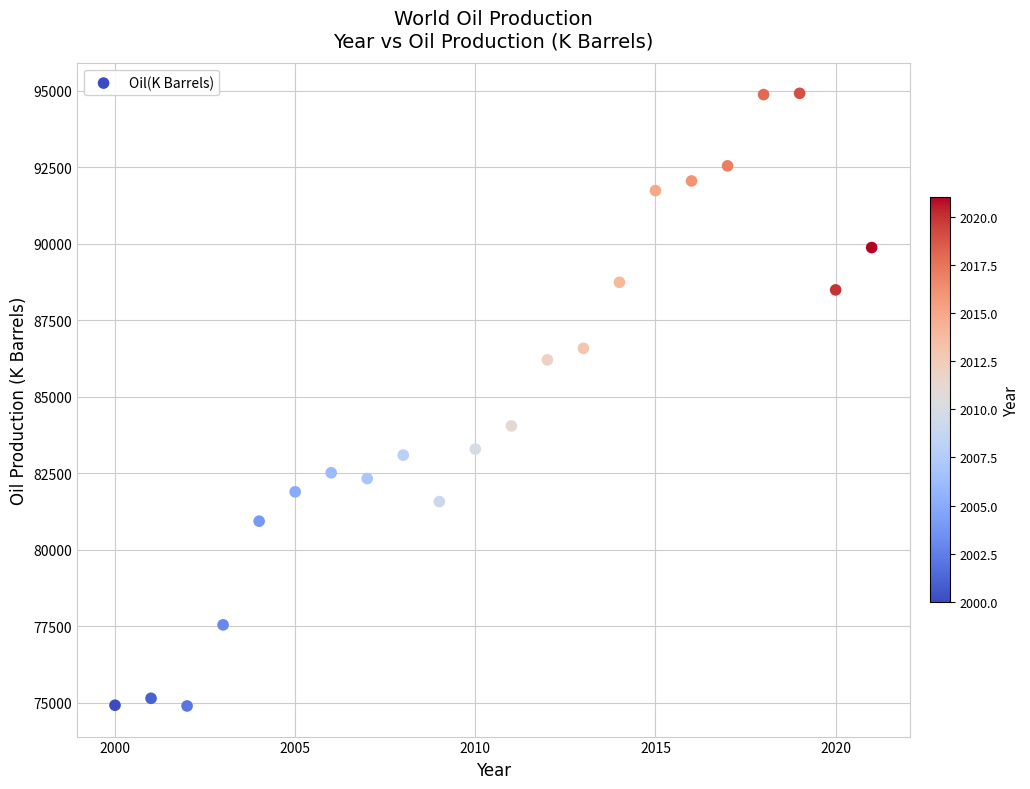

What Y value in the scatter plot is closest to 84908?

84050